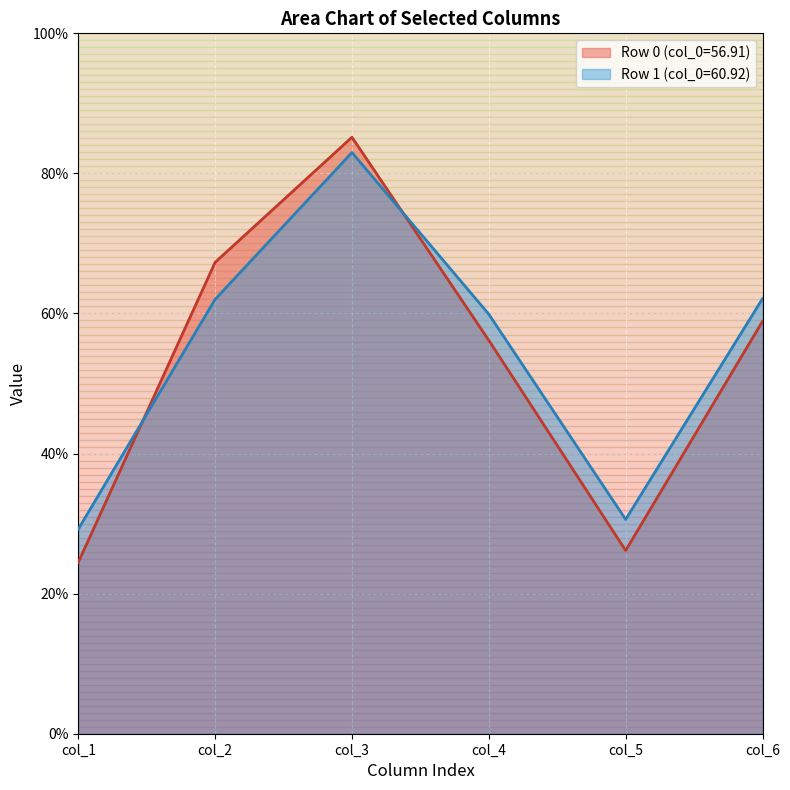

What is the value of the col_1 point at the 2nd from the left?

29.2